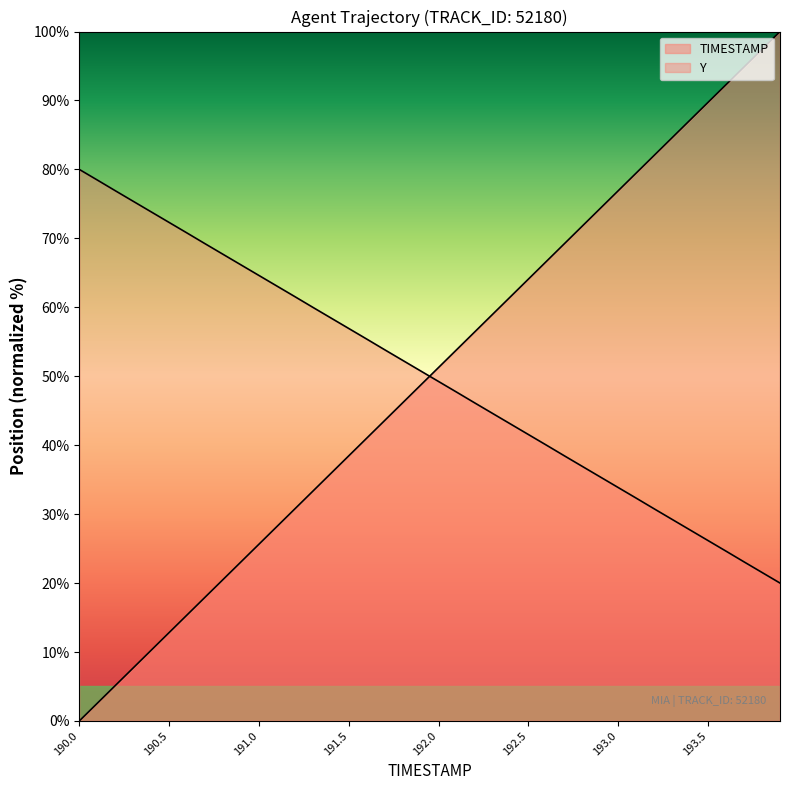

Between 191.6 and 193.8, which series saw the biggest shift?

TIMESTAMP